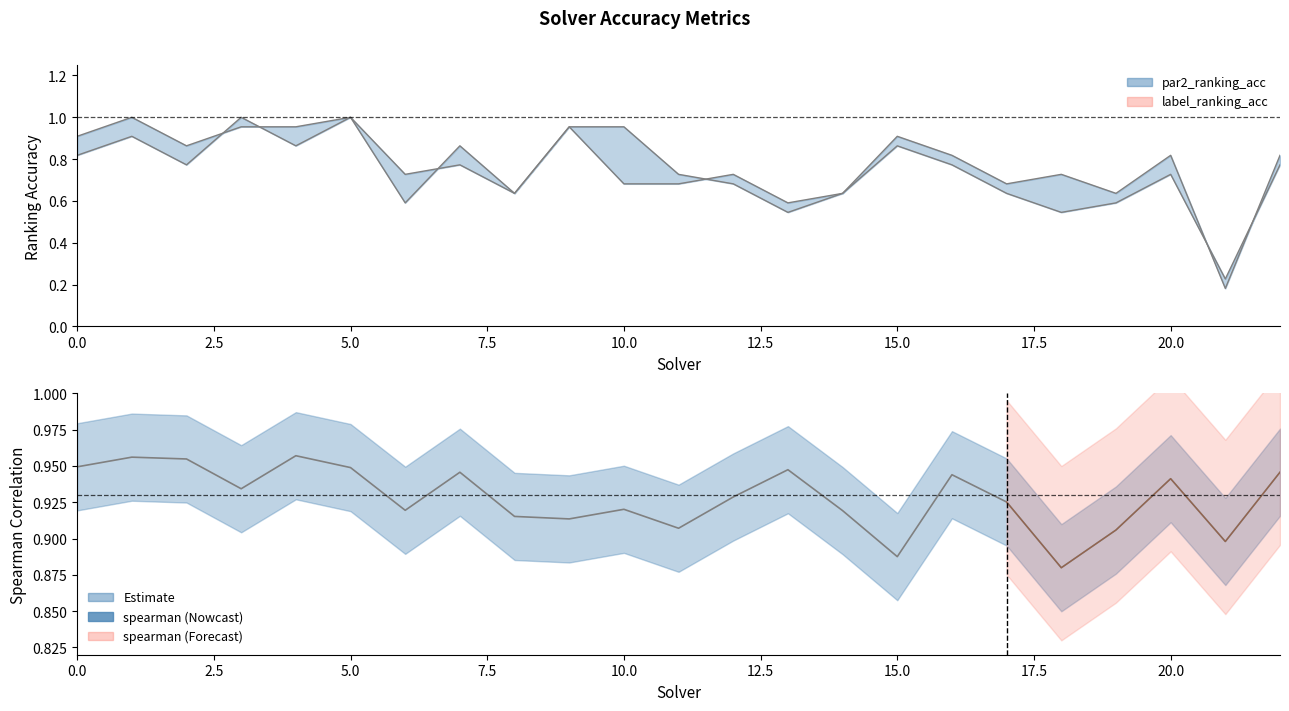

Count the number of categories in the chart.

23